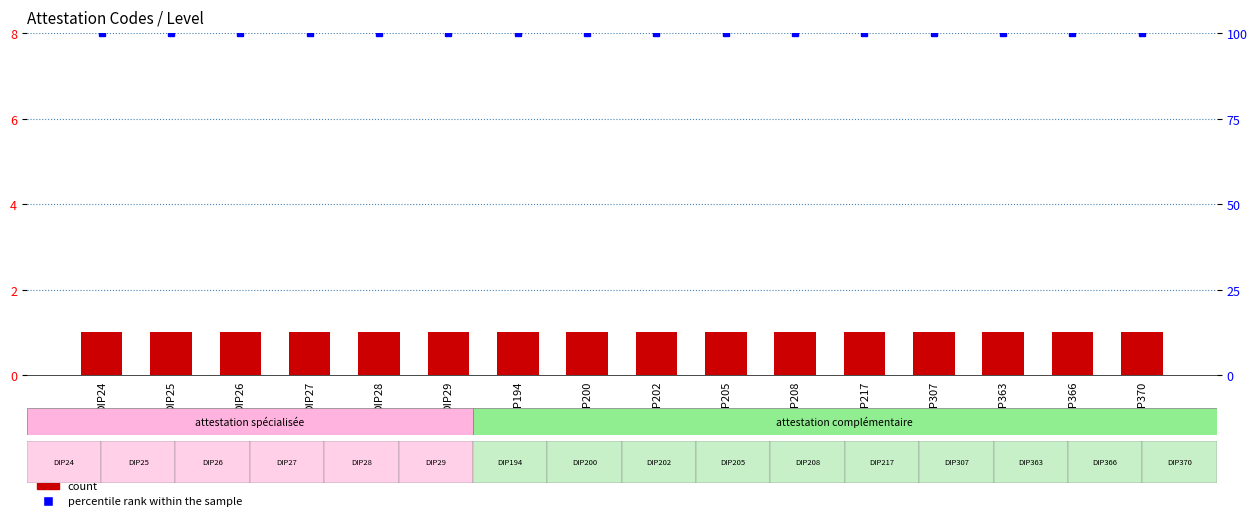

What is the value of the count bar at the 6th from the left?

1